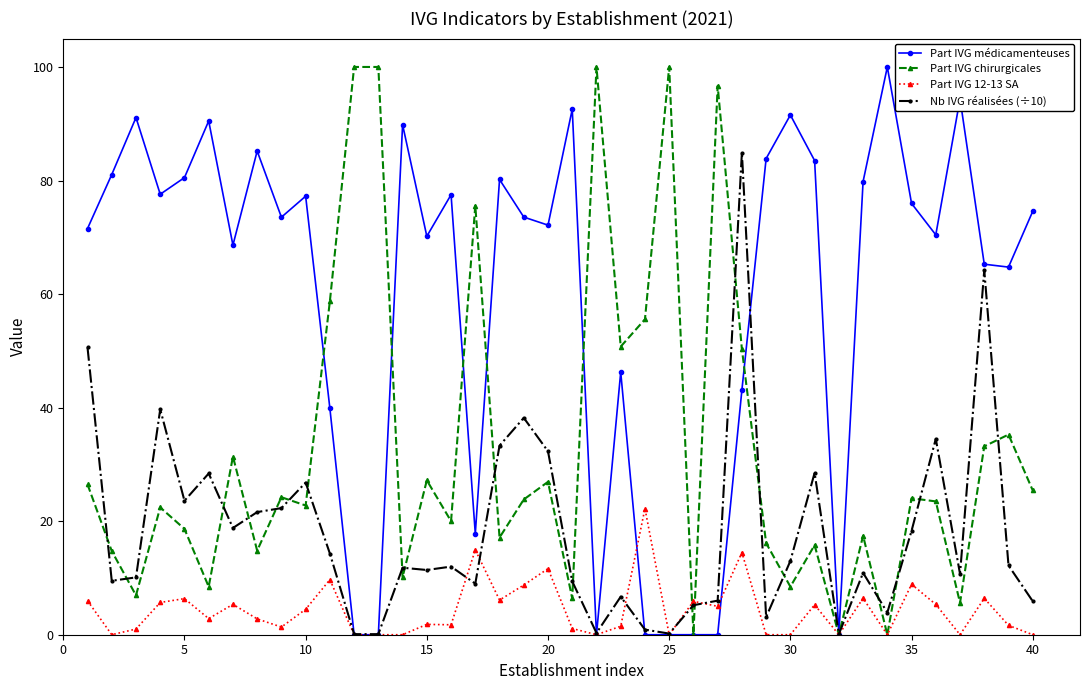

After their last crossing, which series has the higher values: Part IVG médicamenteuses or Part IVG 12-13 SA?

Part IVG médicamenteuses